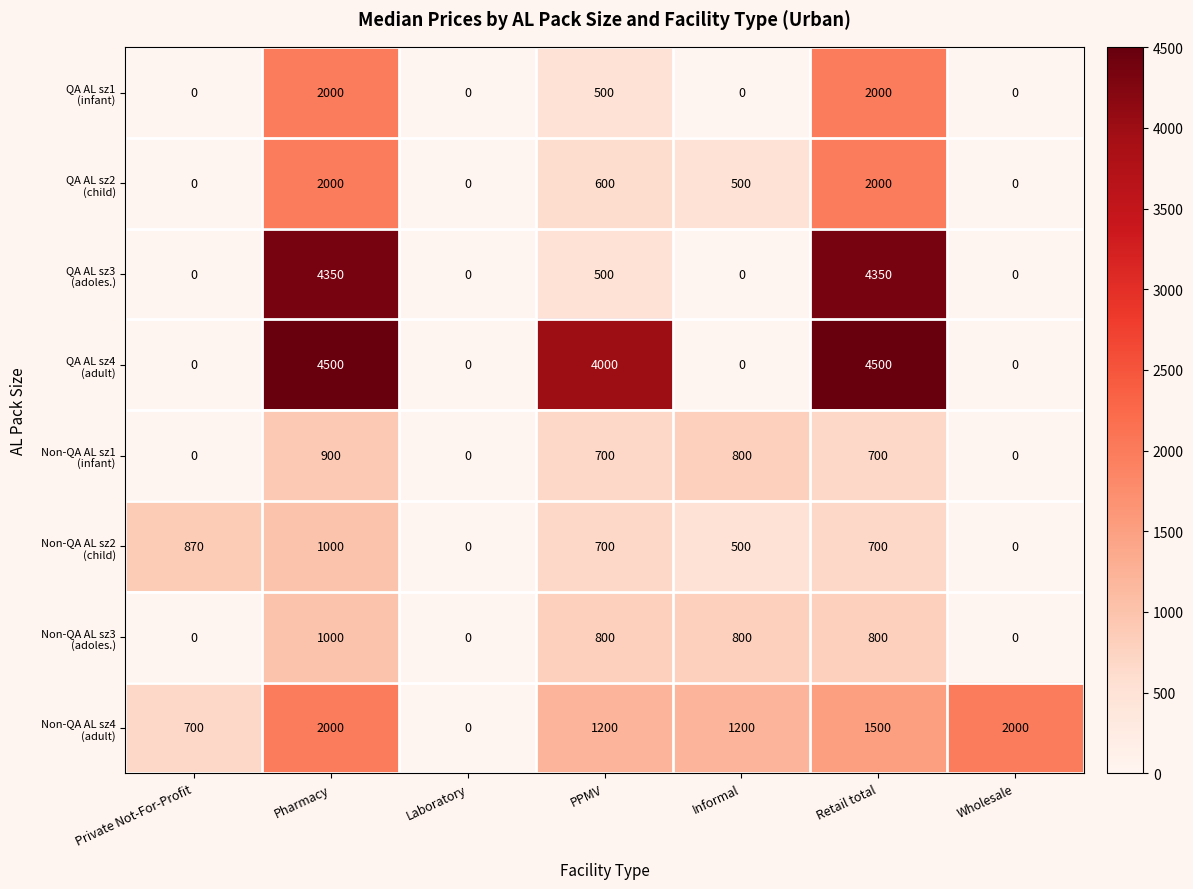

Count the number of data series in this chart.

8